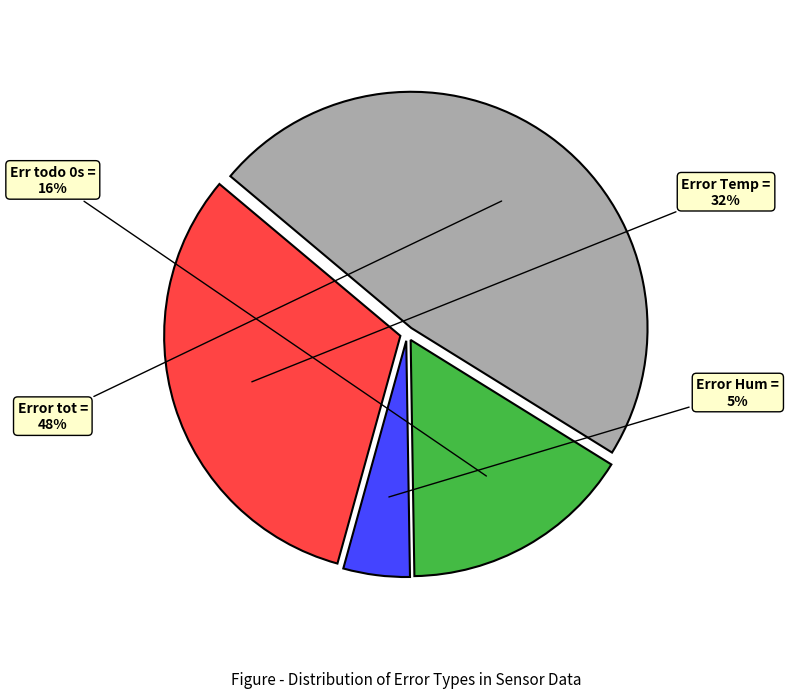

The Error Temp slice represents 38% of the pie. True or false?

False